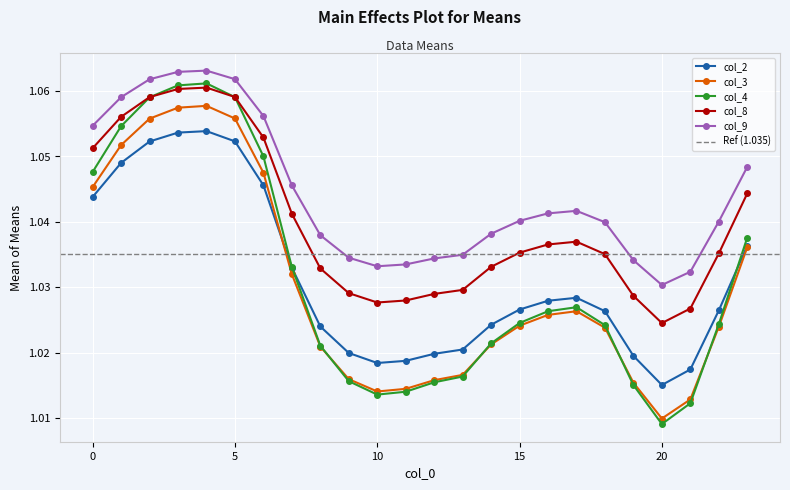

Which category has the highest value across all series?

4